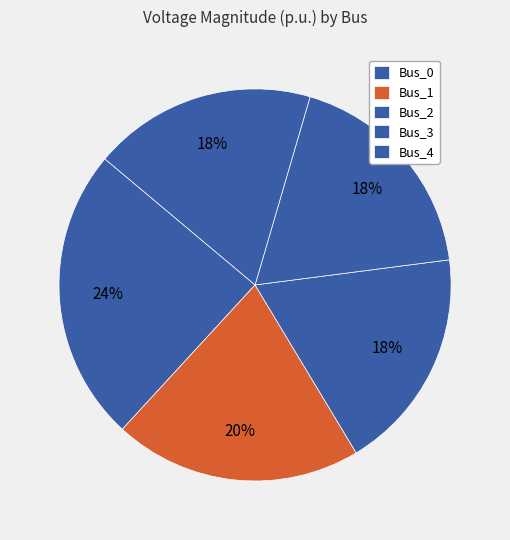

Count the number of slices in the pie.

5